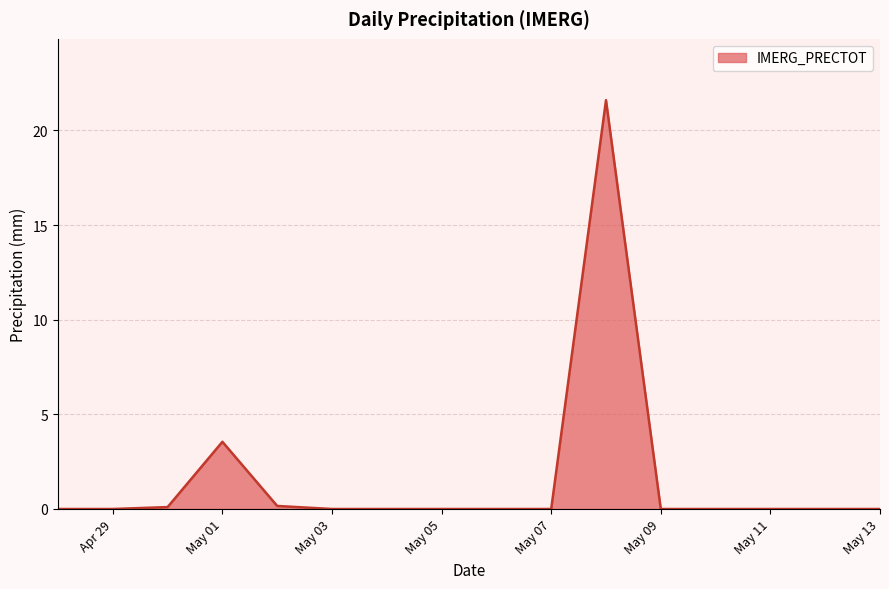

What is the maximum value shown in the chart?

21.6